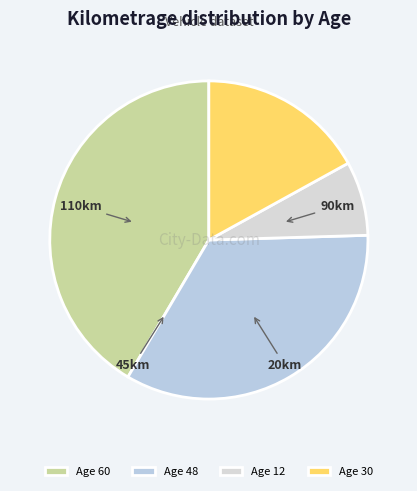

How many segments does this pie chart have?

4